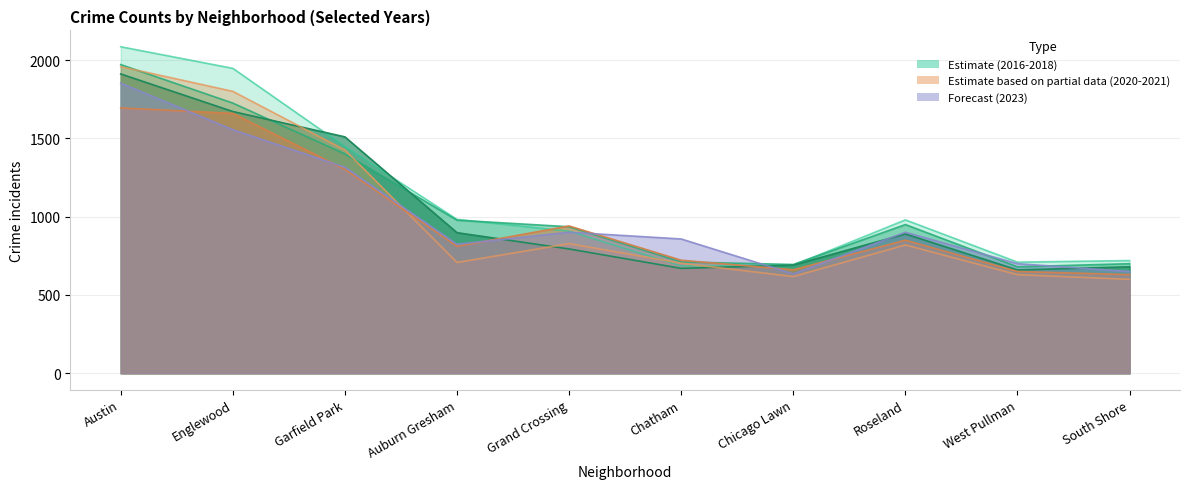

Where does the 2023 series first go above 901?

Austin